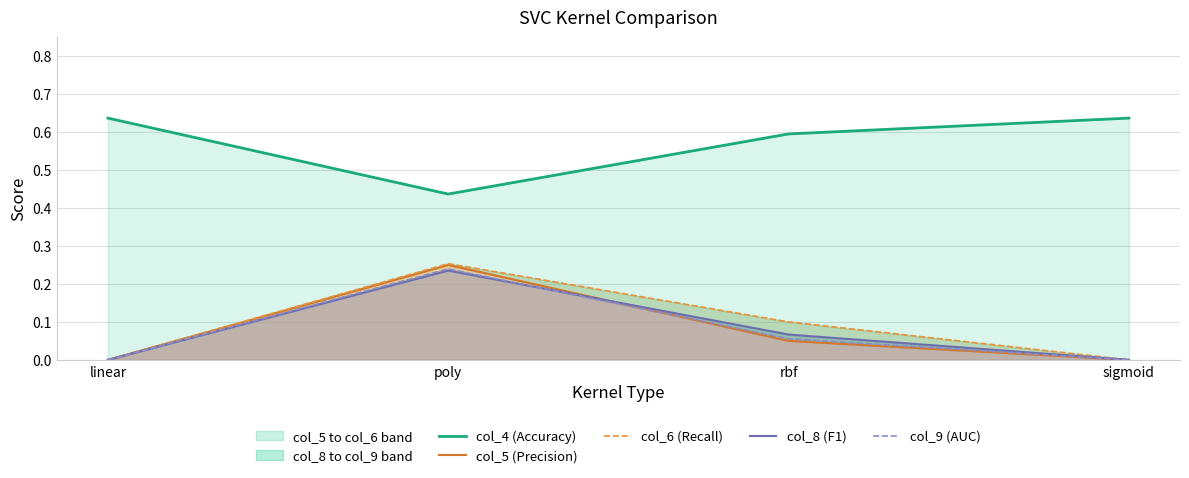

What is the label of the 3rd point from the right?

poly